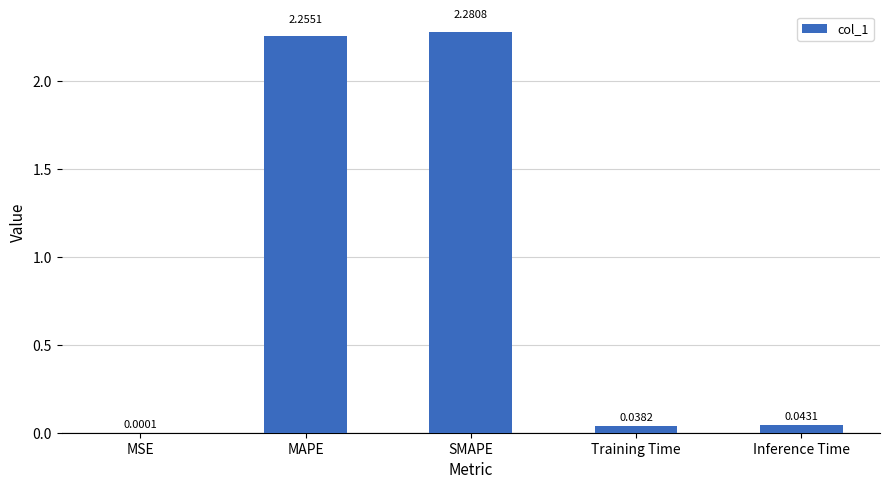

Which category has the highest value across all series?

SMAPE